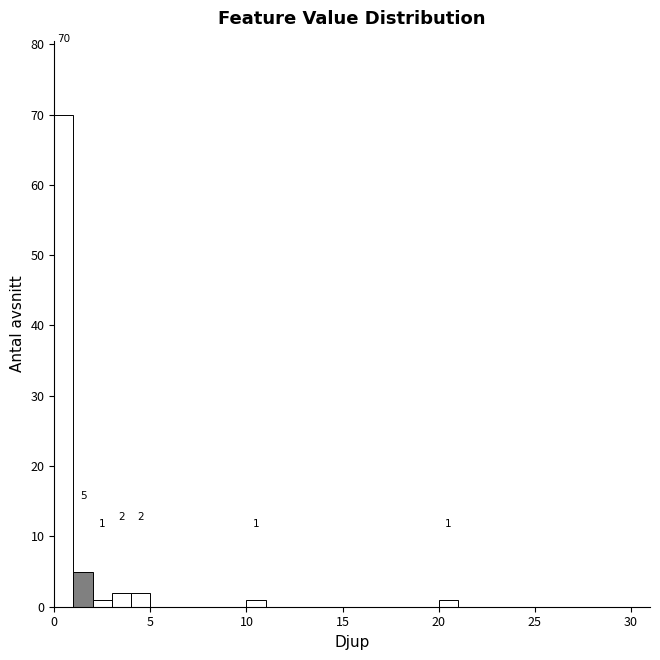

Around what value on the x-axis is the tallest bar? Give the approximate position of its centre, as read against the axis.

0.5